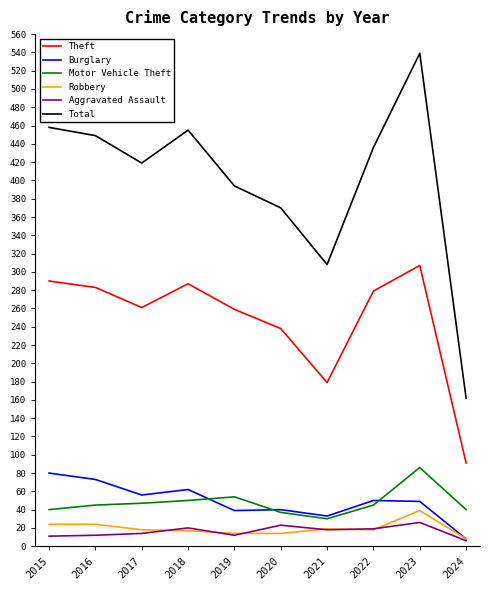

How many categories are shown in the chart?

10